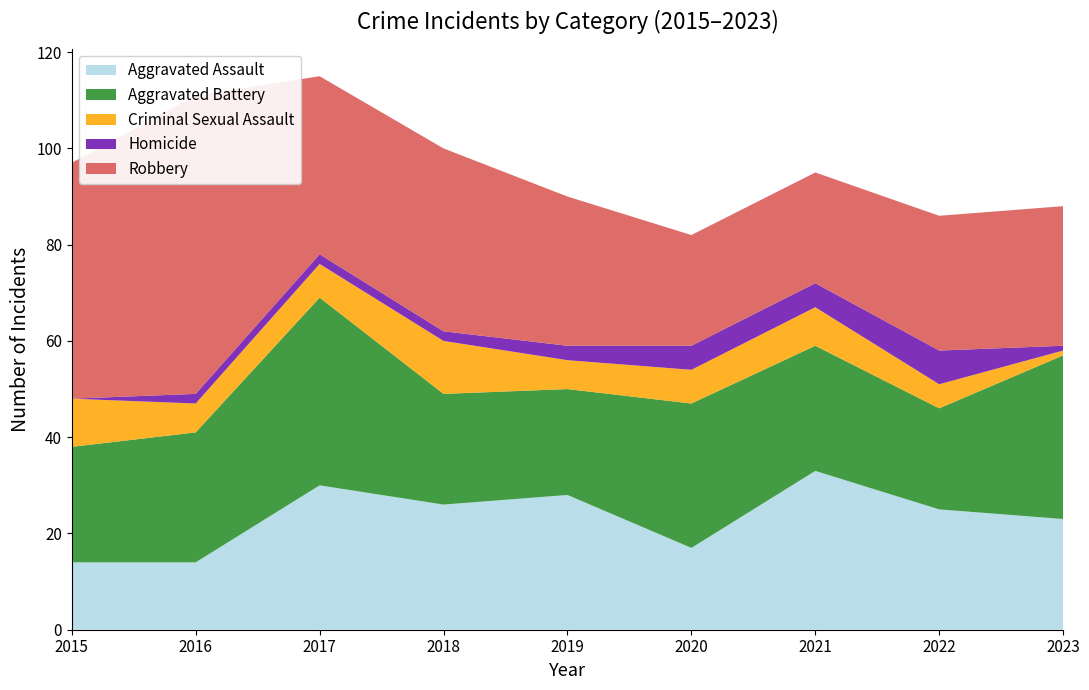

Reading right to left, transcribe all the data shown in this chart.

Aggravated Assault: 23	25	33	17	28	26	30	14	14
Aggravated Battery: 34	21	26	30	22	23	39	27	24
Criminal Sexual Assault: 1	5	8	7	6	11	7	6	10
Homicide: 1	7	5	5	3	2	2	2	0
Robbery: 29	28	23	23	31	38	37	62	49